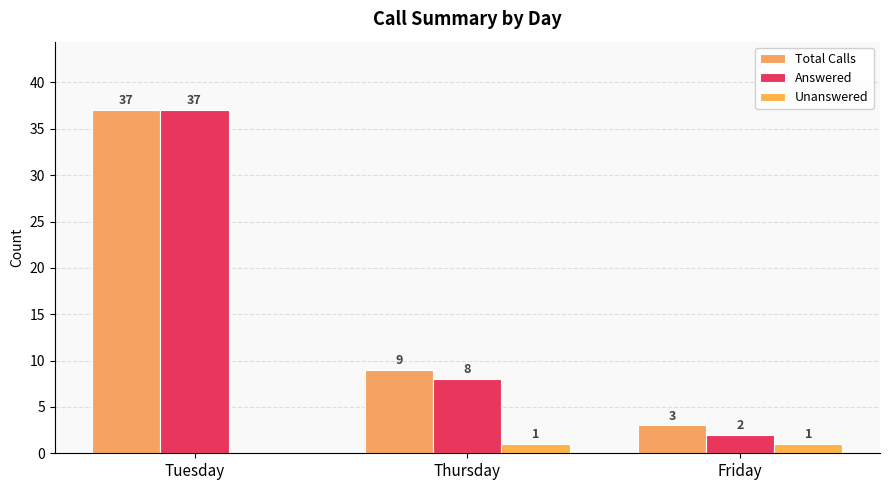

What position from the right is Tuesday?

3